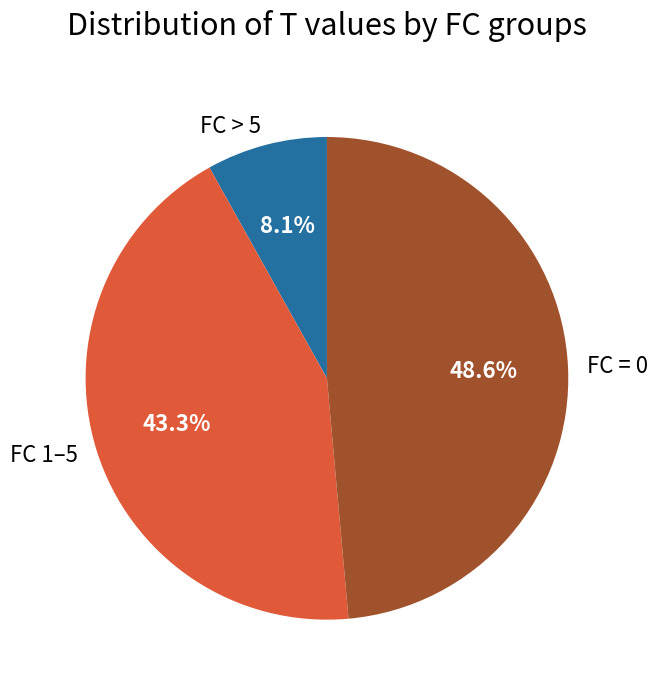

Which has a higher value, FC > 5 or FC 1–5?

FC 1–5